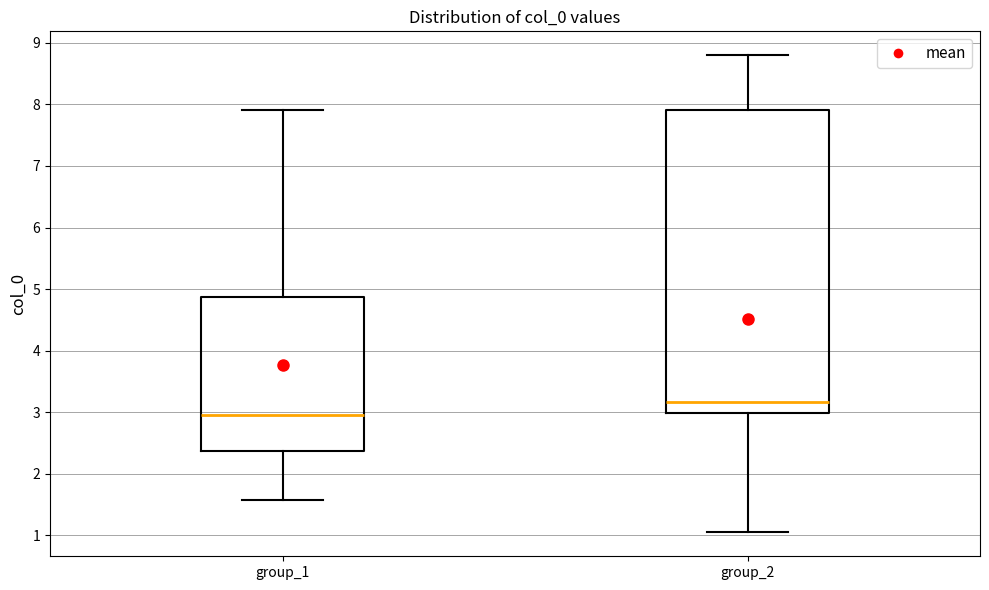

Where does the lower whisker of the box for group_1 end on the y-axis? The values are not printed on the chart, so give them approximately, as read against the axis.

1.6